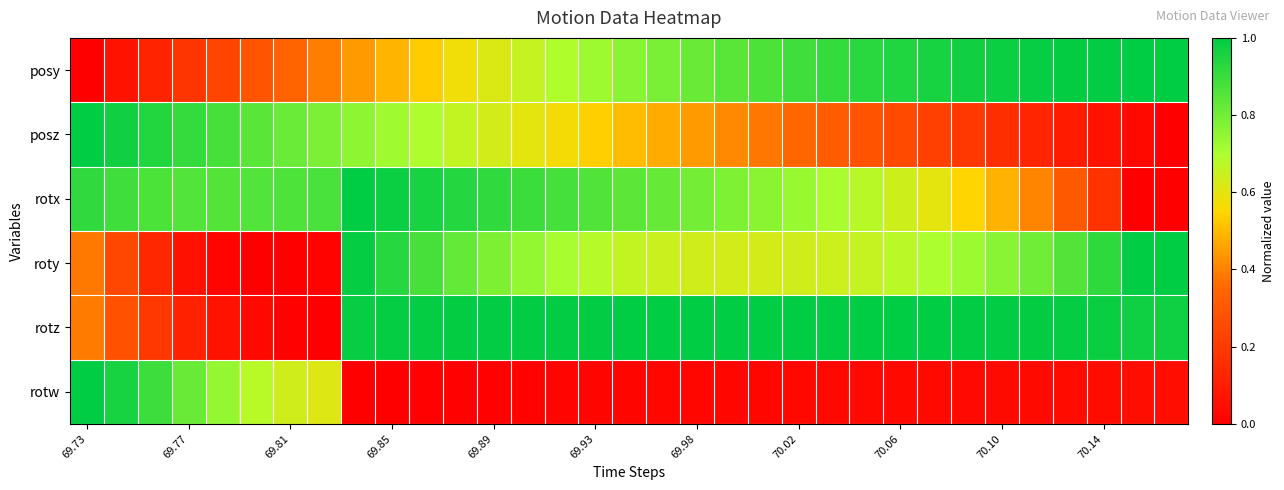

Count the number of categories in the chart.

33